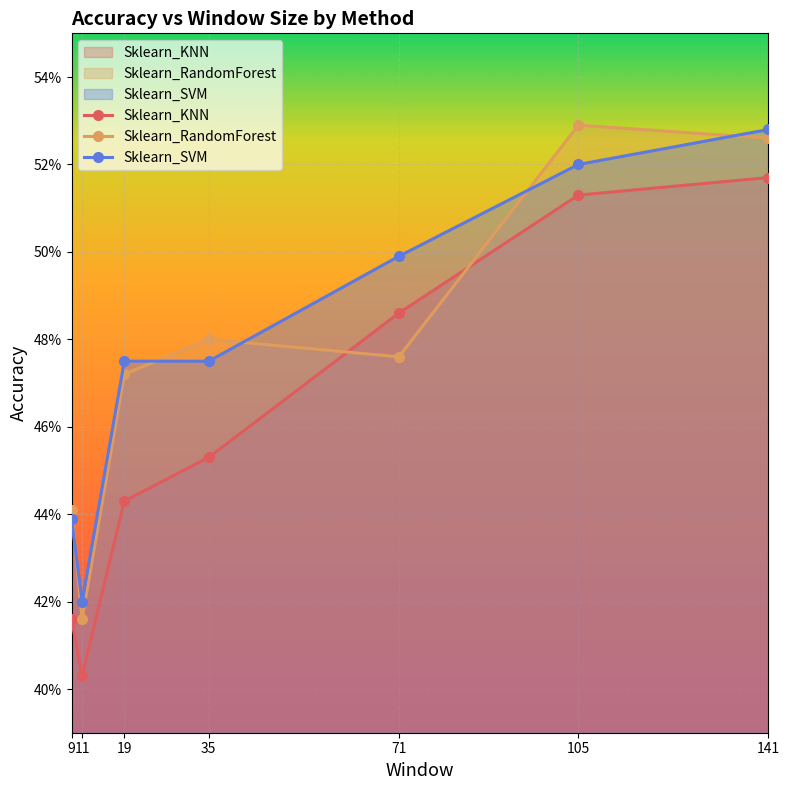

Which series has the largest range (max minus min)?

Sklearn_KNN